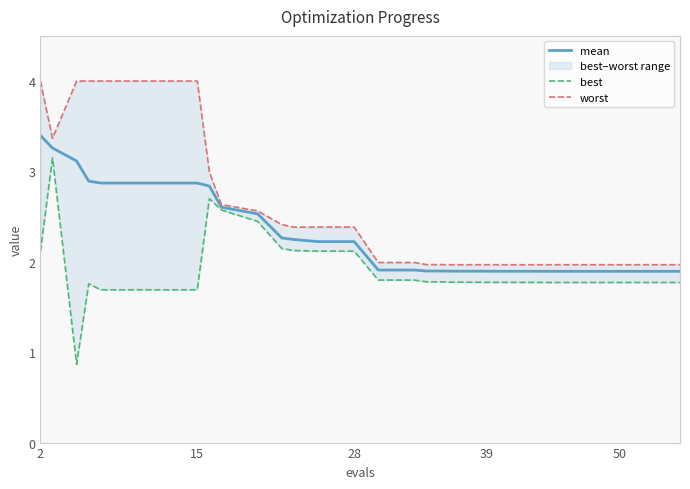

True or false: worst and mean intersect in this chart.

False